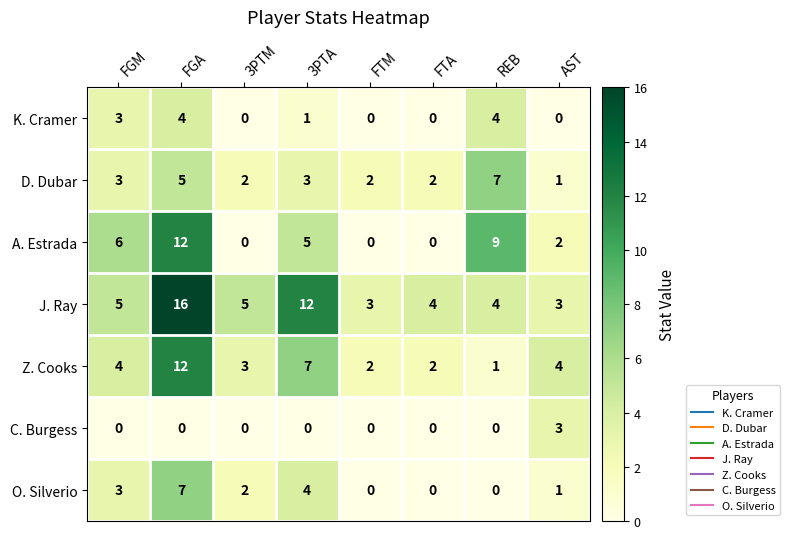

Which series has the widest spread of values?

J. Ray